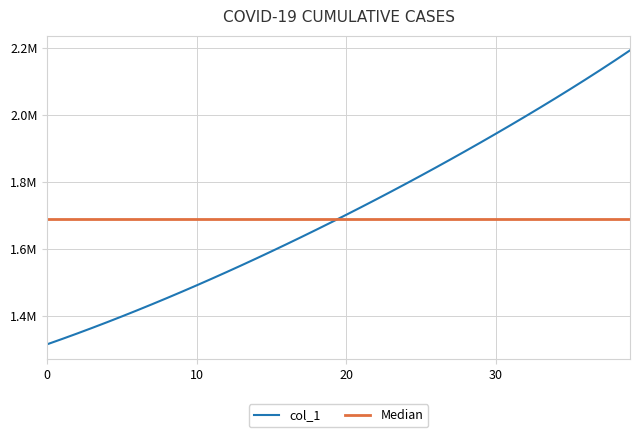

Is it true that the value at 2020-06-05 is 1867832.5?

True